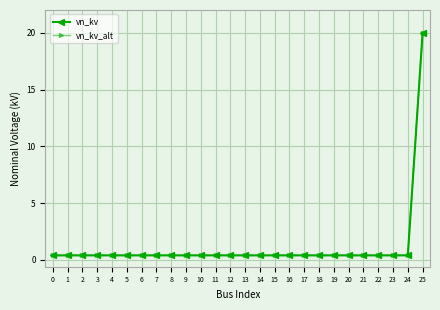

What is the average value of the vn_kv_alt series?

1.2